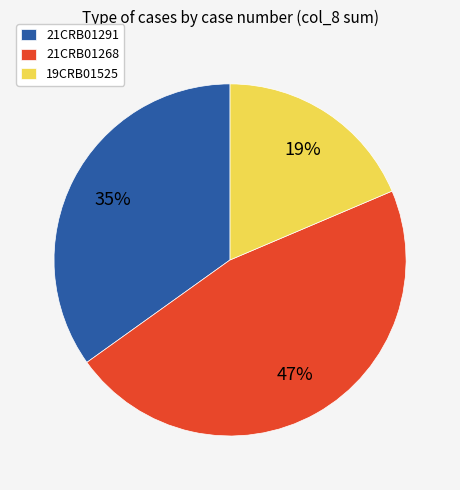

How many segments does this pie chart have?

3